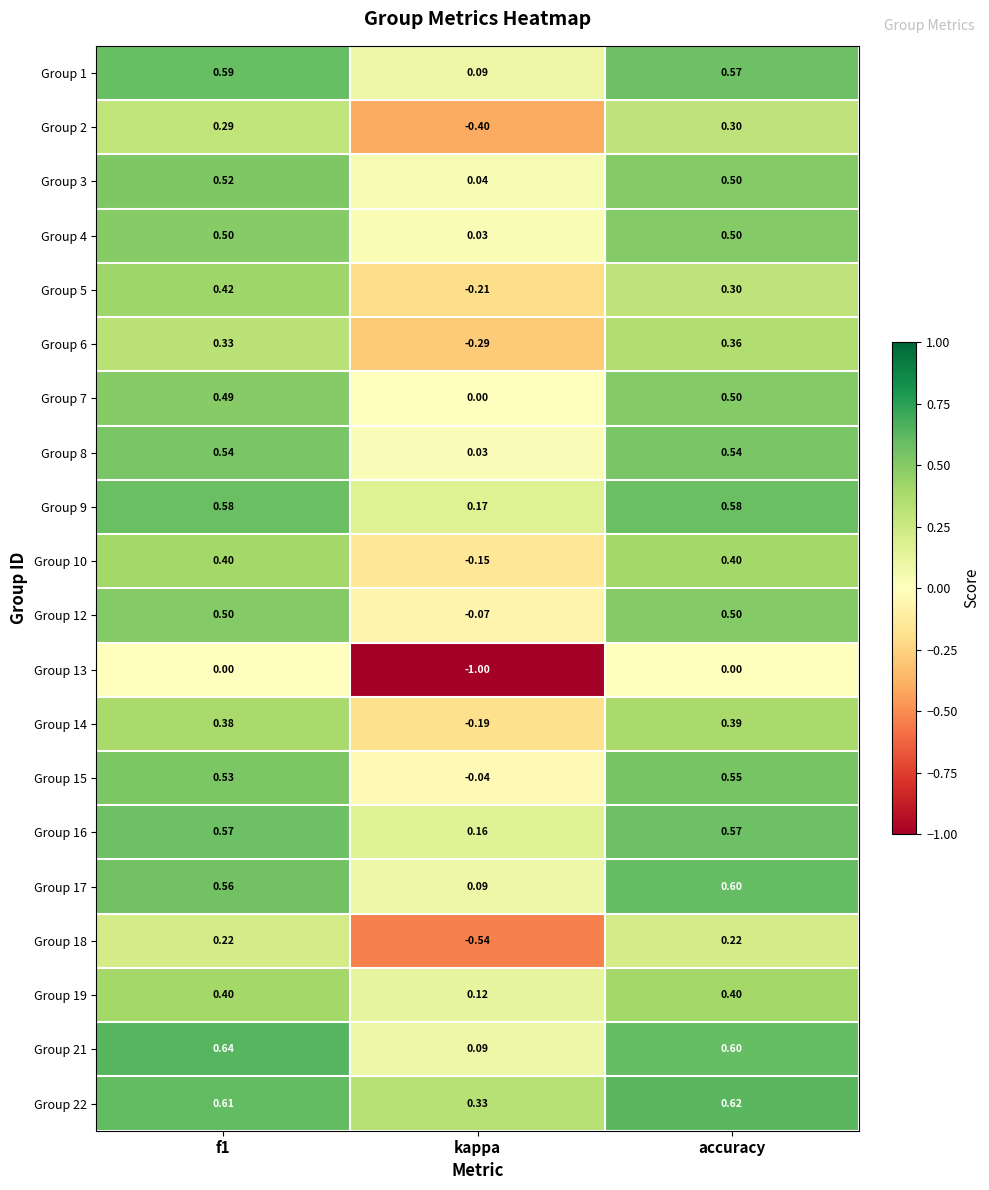

What is the total value across all series at accuracy?

9.0